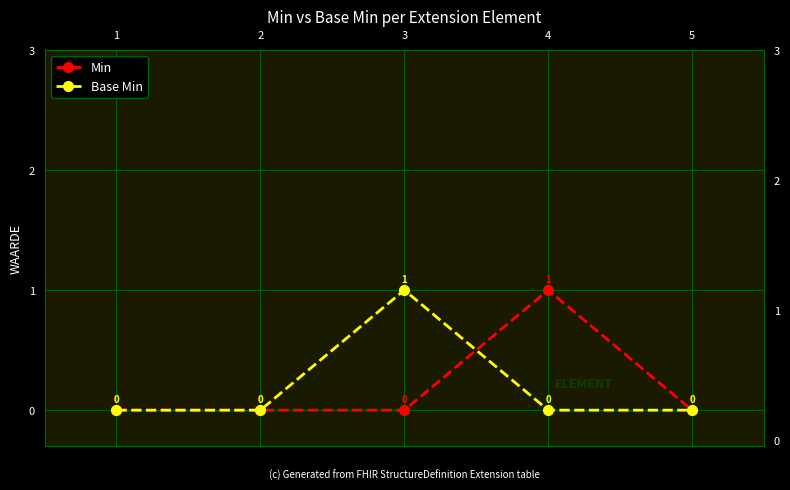

Between 5 and 2, which is larger?

5